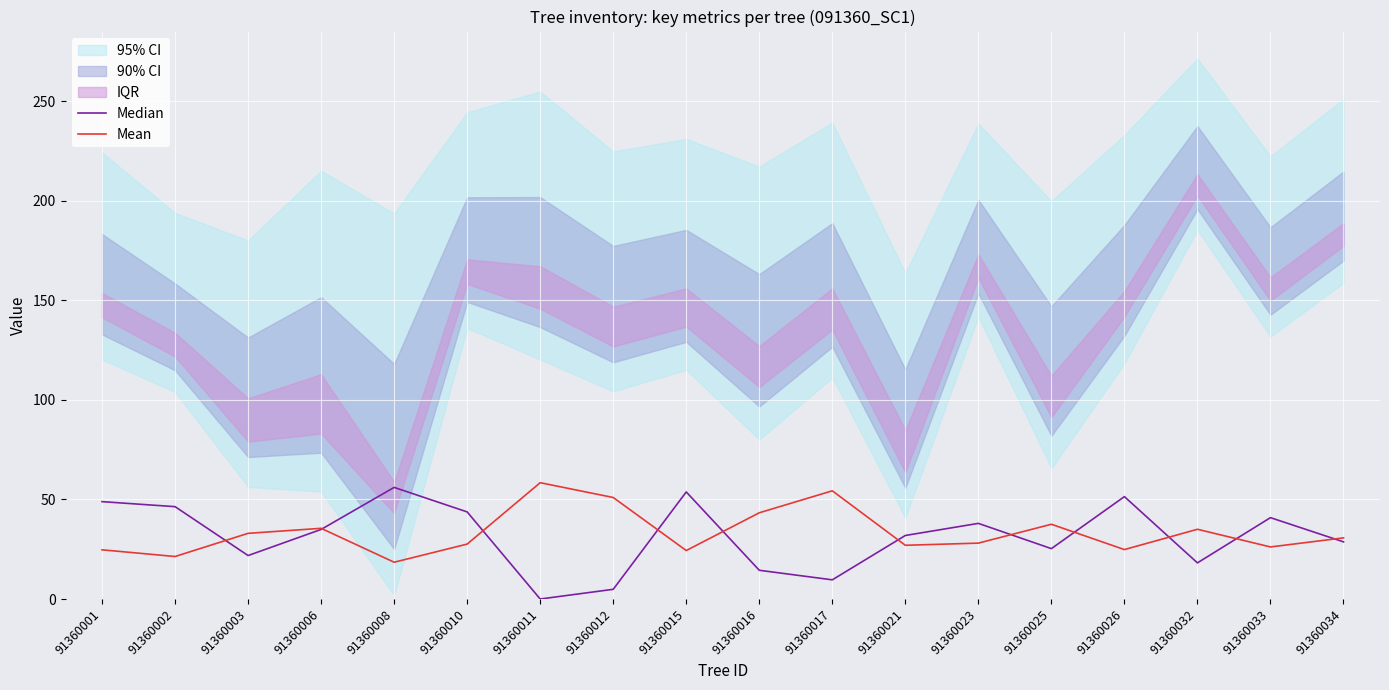

List the labels in order of Median value, smallest first.

91360011, 91360012, 91360017, 91360016, 91360032, 91360003, 91360025, 91360034, 91360021, 91360006, 91360023, 91360033, 91360010, 91360002, 91360001, 91360026, 91360015, 91360008